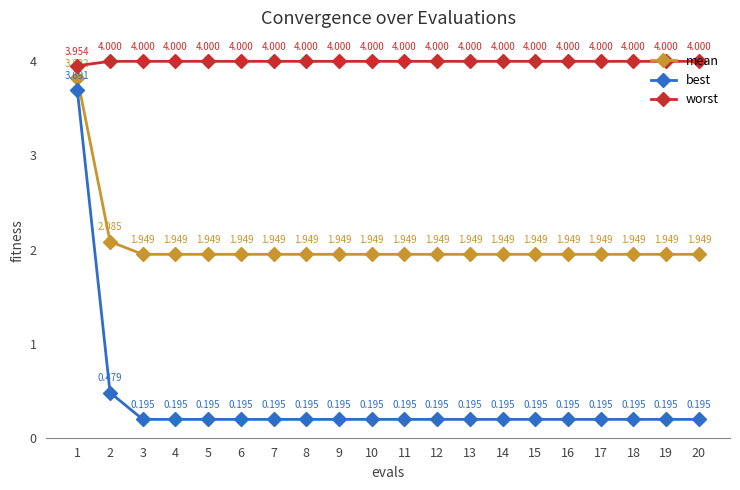

Which series has the widest spread of values?

best